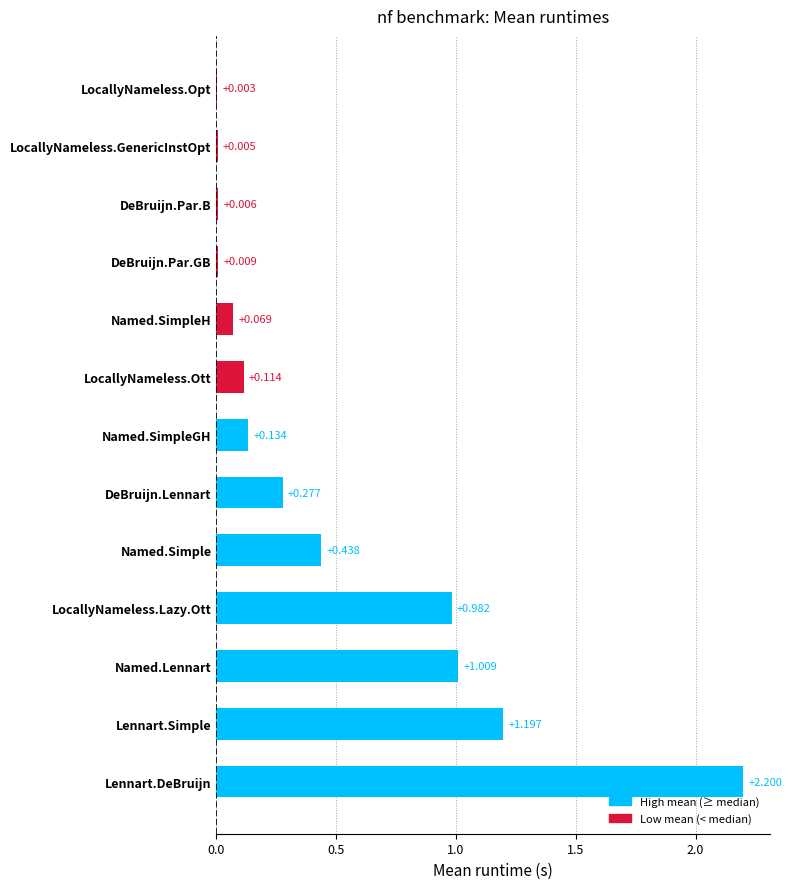

Between DeBruijn.Par.GB and Named.Lennart, which is larger?

Named.Lennart